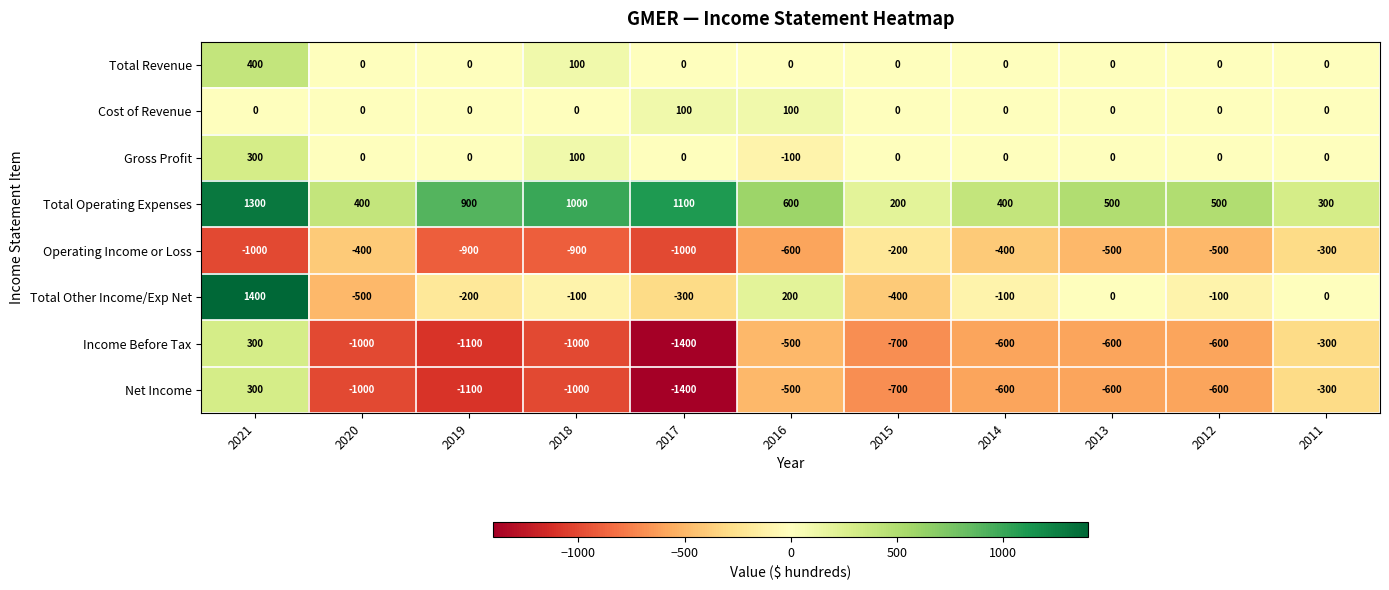

The value of Net Income at 2012 is -1003. True or false?

False